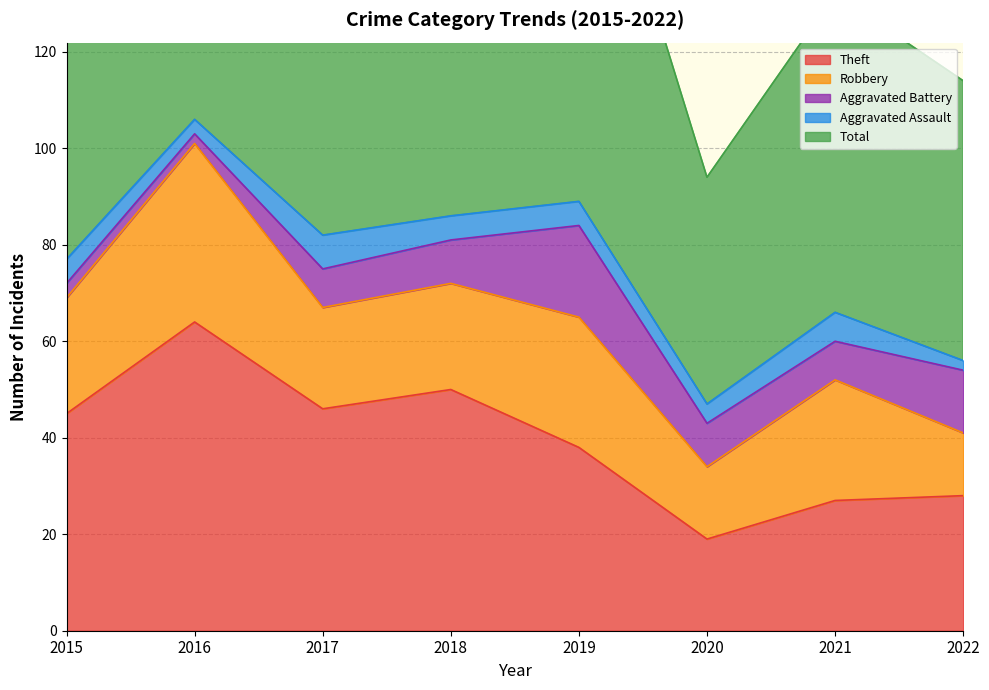

What is the difference between the second highest and minimum values in the Aggravated Assault series?

4